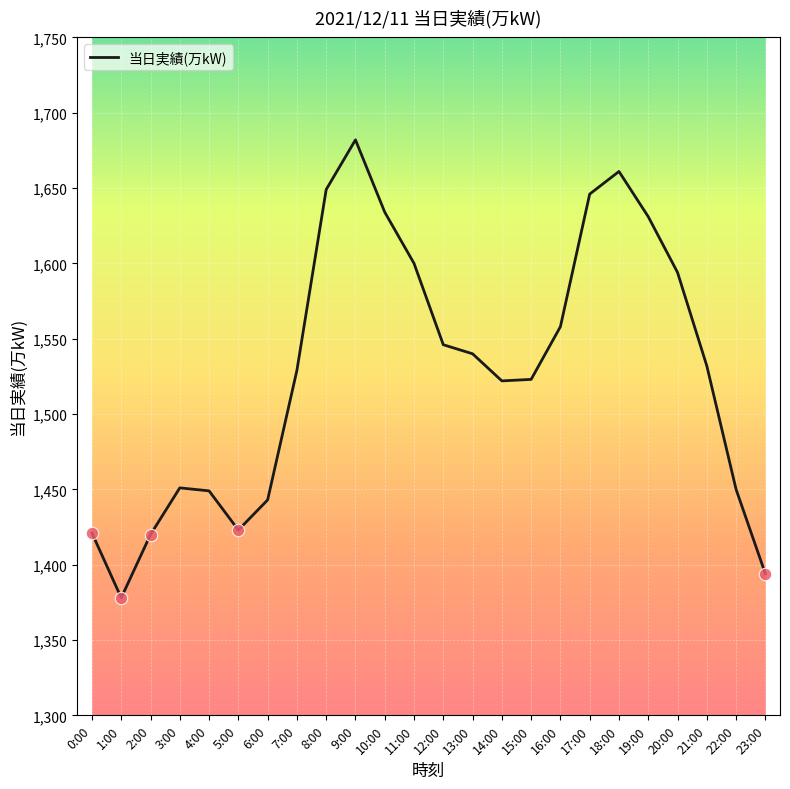

What is the change in value from 0:00 to 7:00?

+108